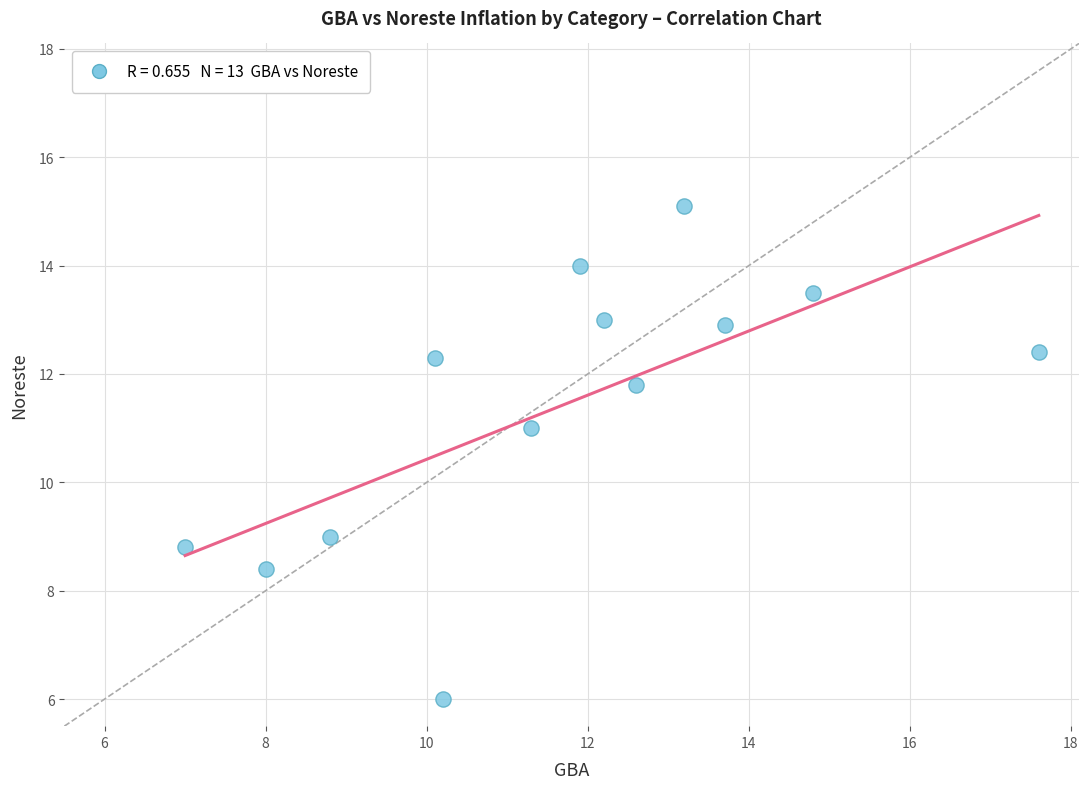

What is the range of Y values (max minus min)?

9.1